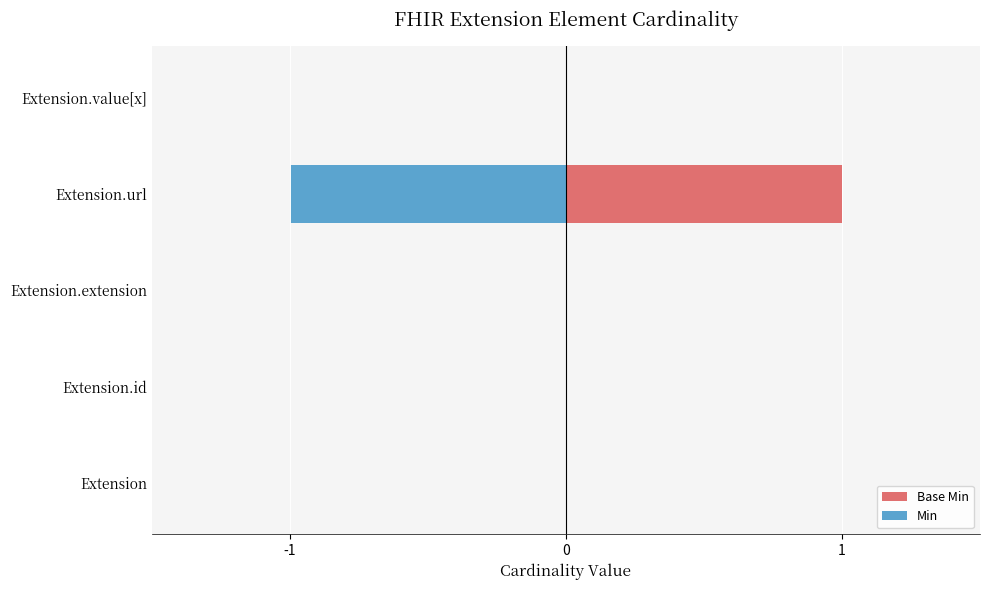

Reading left to right, extract all data points from this chart.

Base Min: 0	0	0	1	0
Min: 0	0	0	-1	0